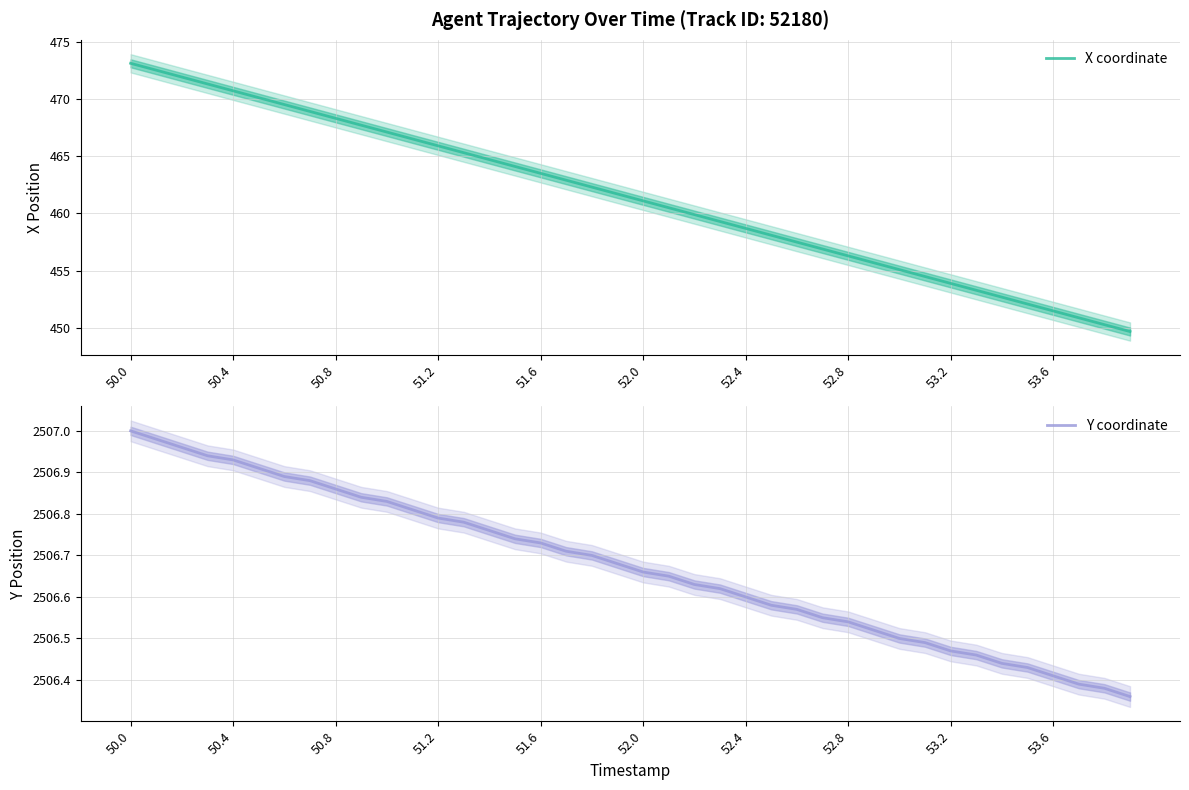

Is this an area chart (filled region under the line)?

No